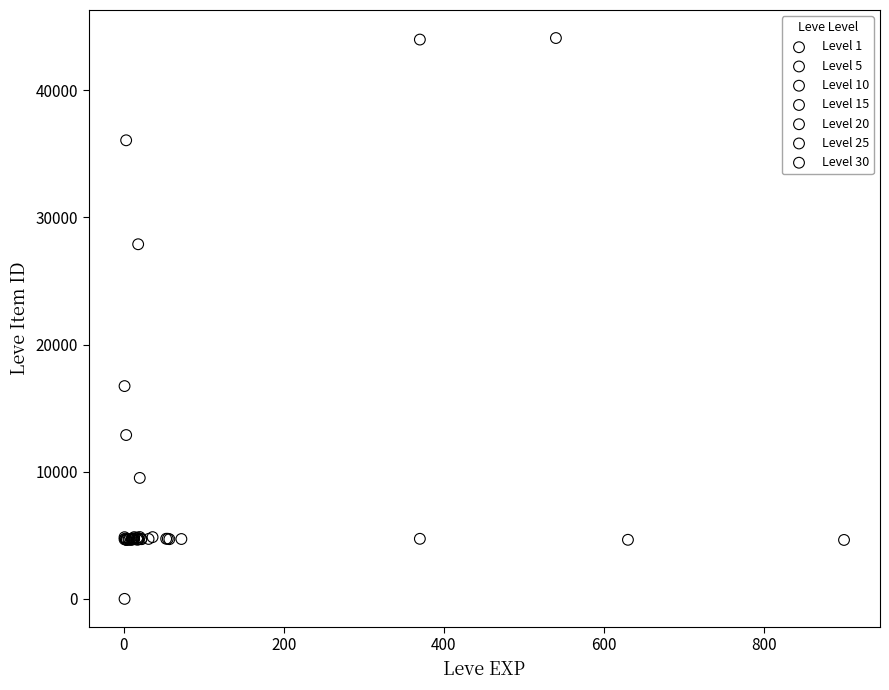

What are all the series names shown in the legend?

Level 1, Level 5, Level 10, Level 15, Level 20, Level 25, Level 30